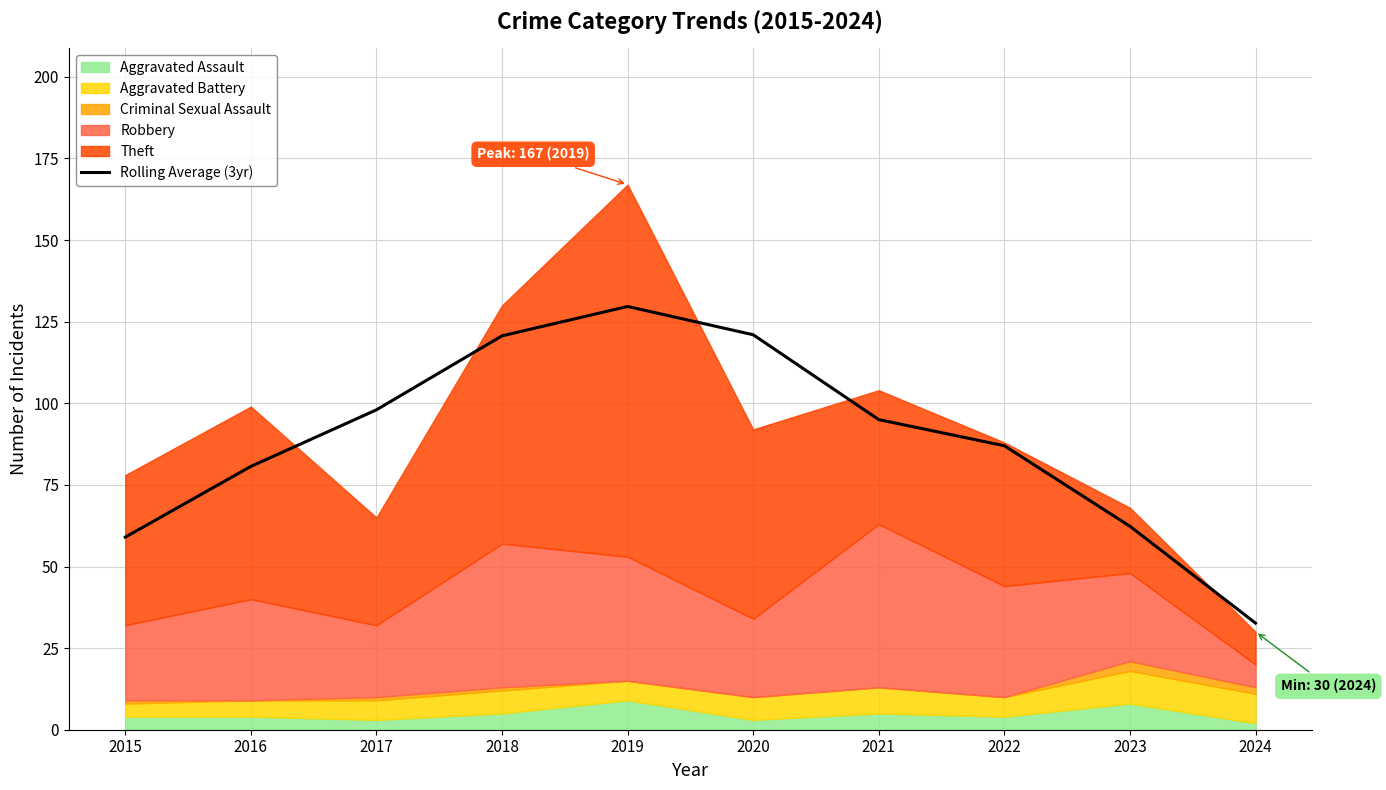

Which category has the lowest value across all series?

2024